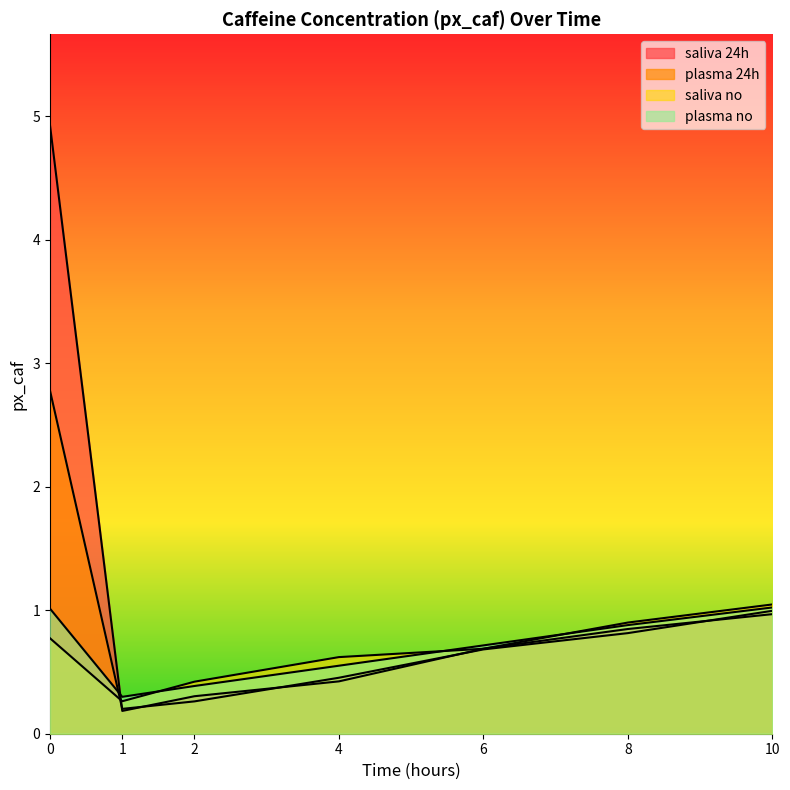

List the labels in order of saliva 24h value, largest first.

0, 10, 8, 6, 4, 2, 1